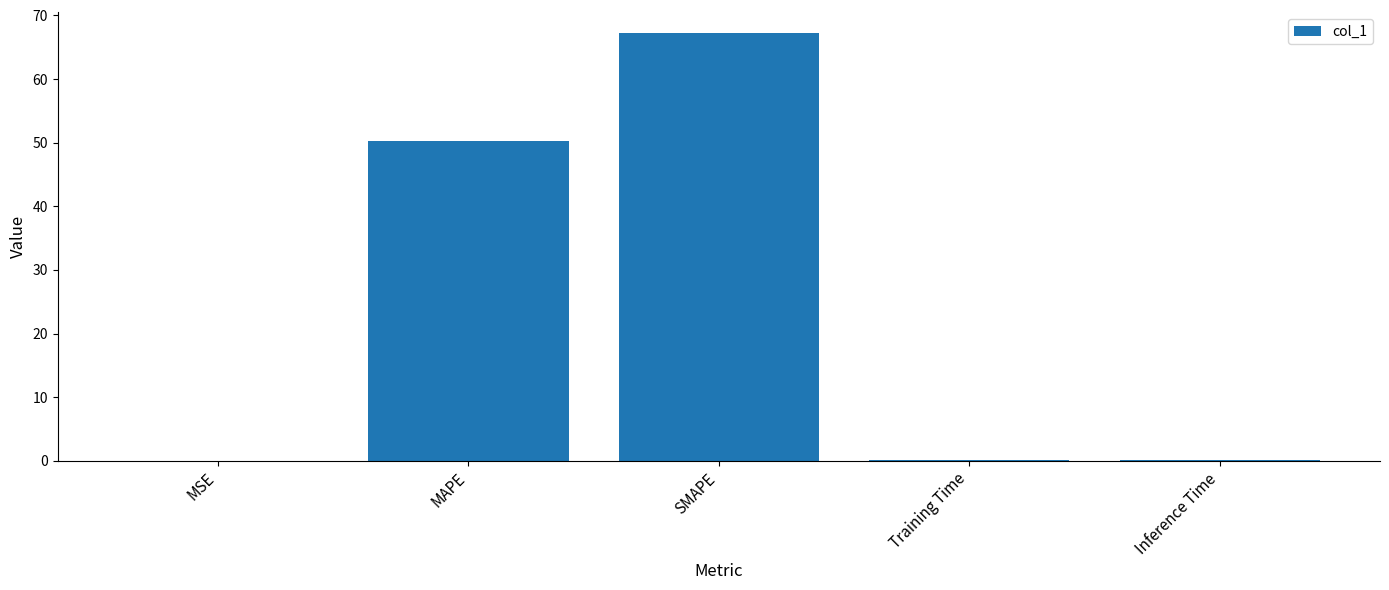

What is the average value?

23.5